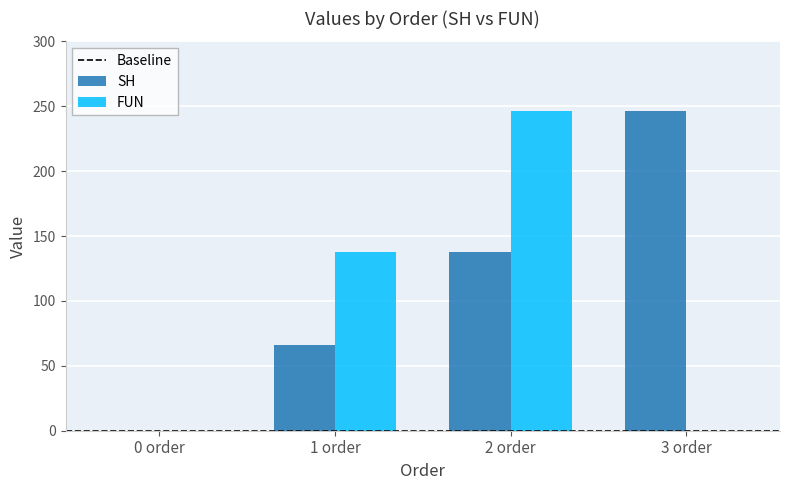

Which series changed the most between 1 order and 3 order?

SH